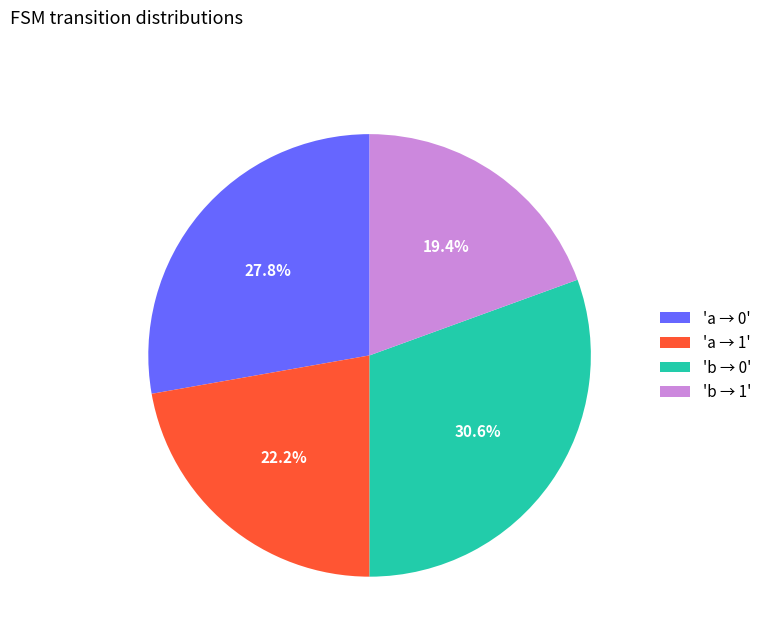

Which slice is the largest?

'b → 0'